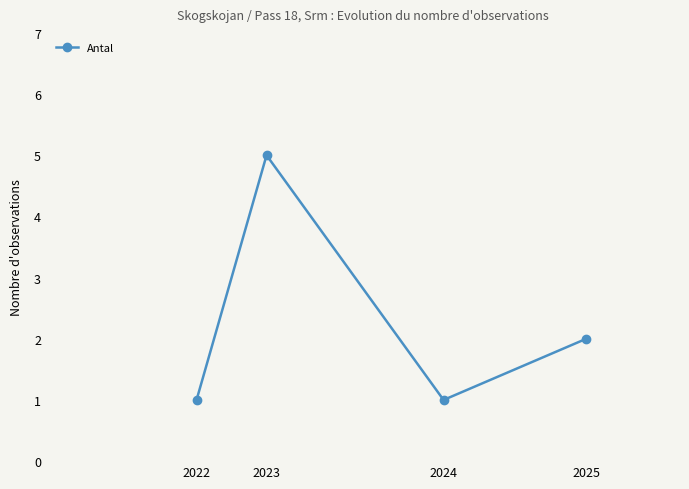

How many values are between 1 and 5?

4